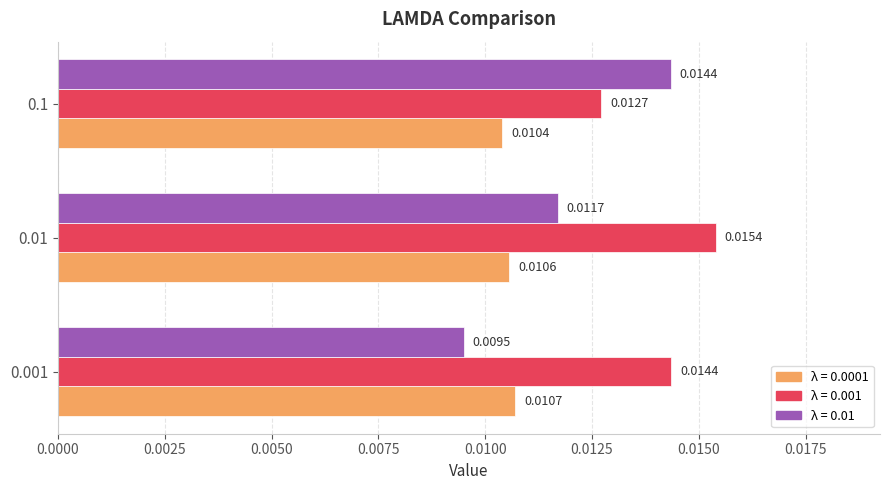

At which category is the sum across all series the highest?

0.01